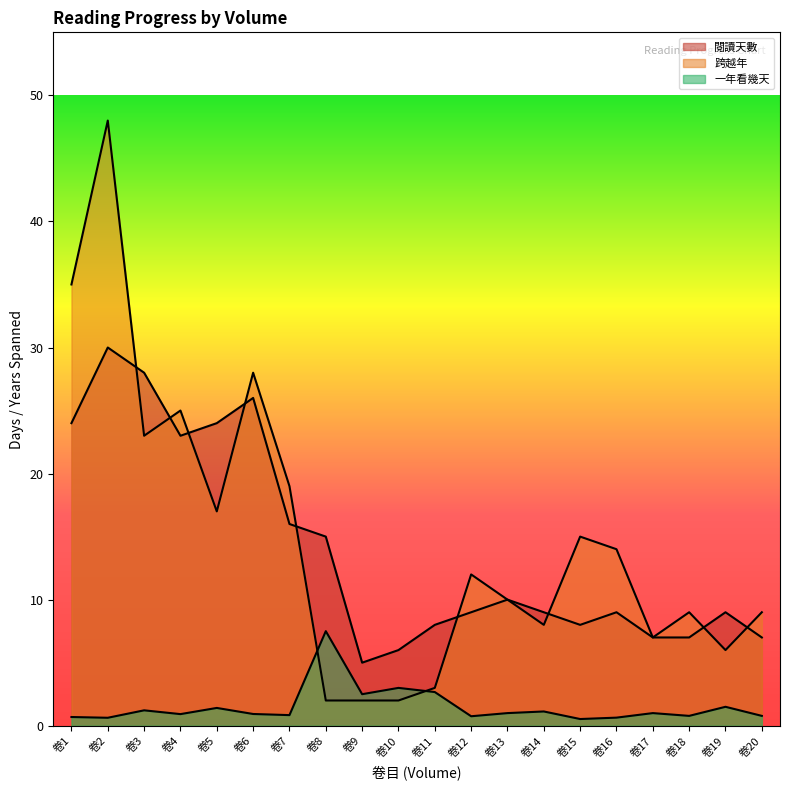

List the series in order of their peak value, lowest first.

一年看幾天, 閱讀天數, 跨越年